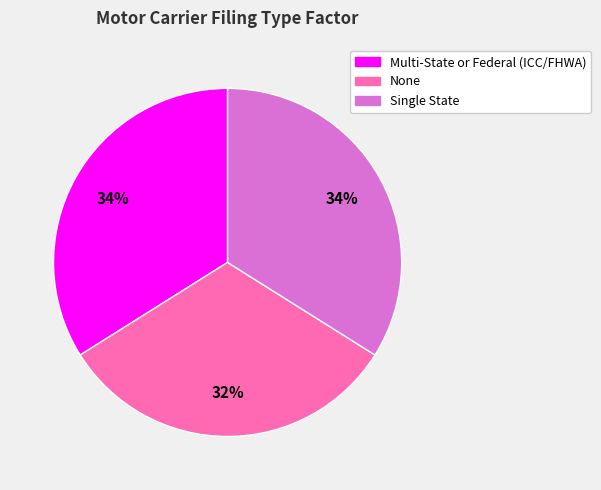

True or false: None accounts for 32% of the total.

True